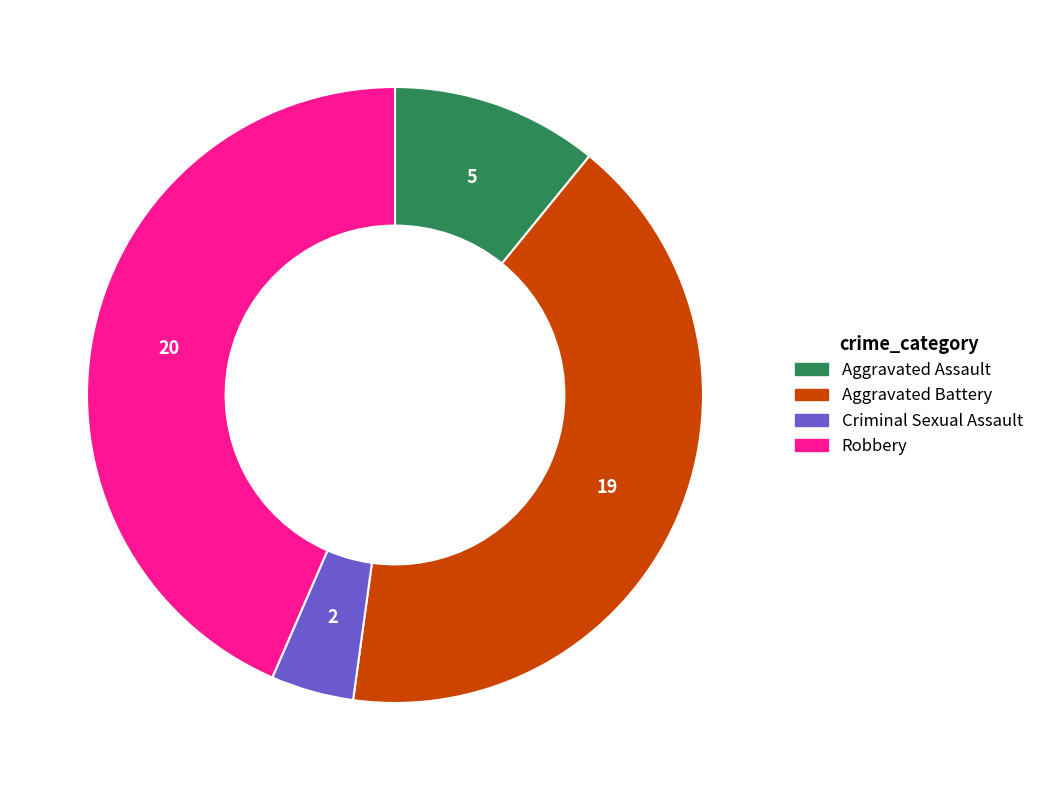

Rank the categories by value from highest to lowest.

Robbery, Aggravated Battery, Aggravated Assault, Criminal Sexual Assault